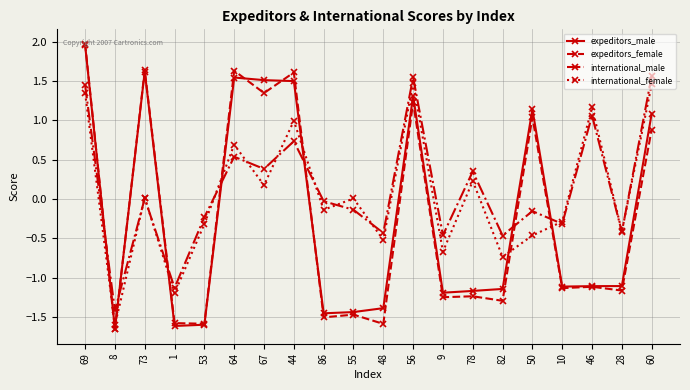

What is the difference between the second highest and minimum values in the international_female series?

3.1